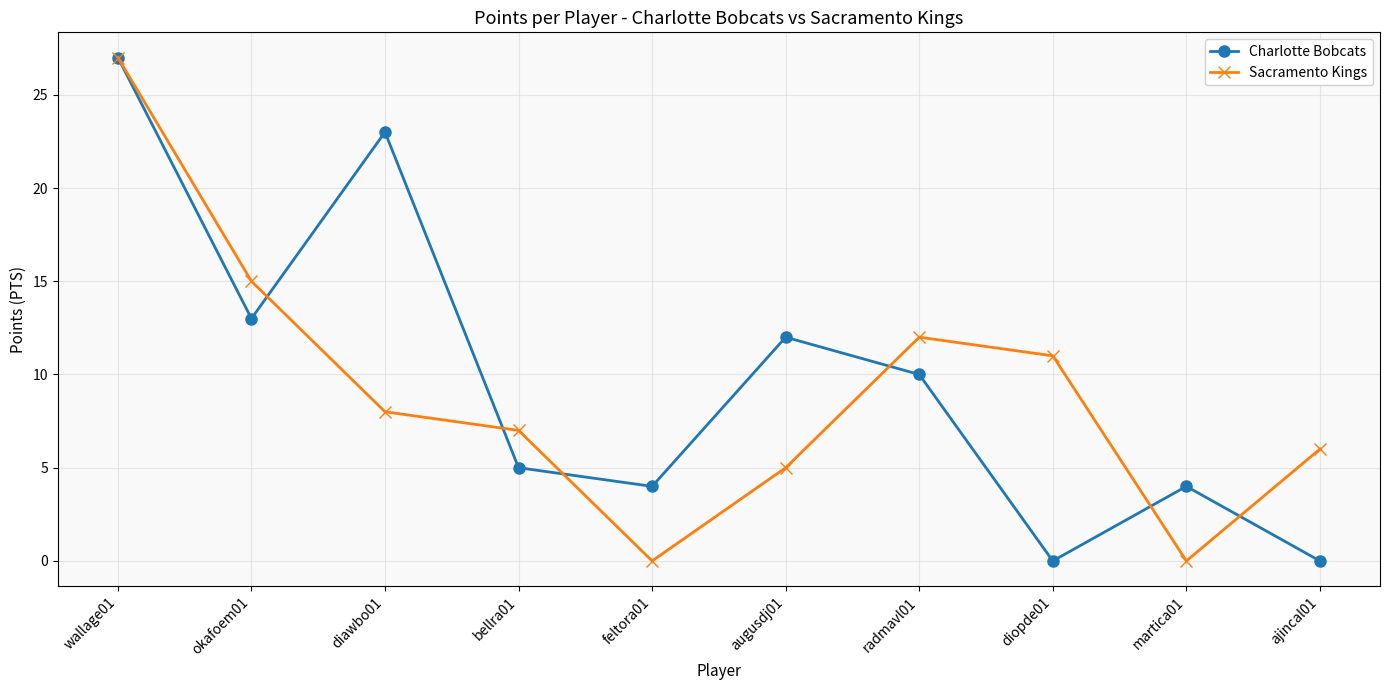

Does the chart display data point markers on the line(s)?

Yes